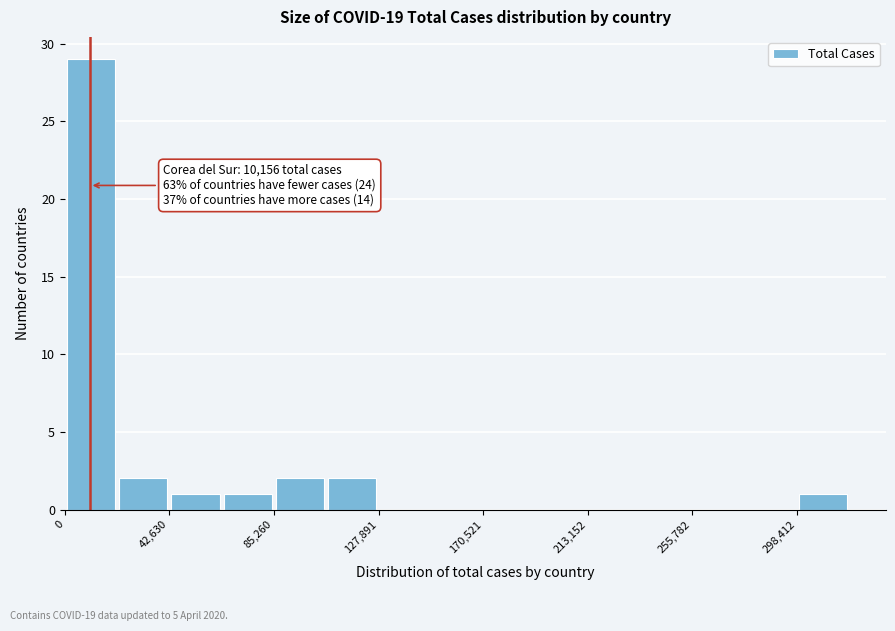

Over which range of the x-axis is the bar tallest?

0 to 20000